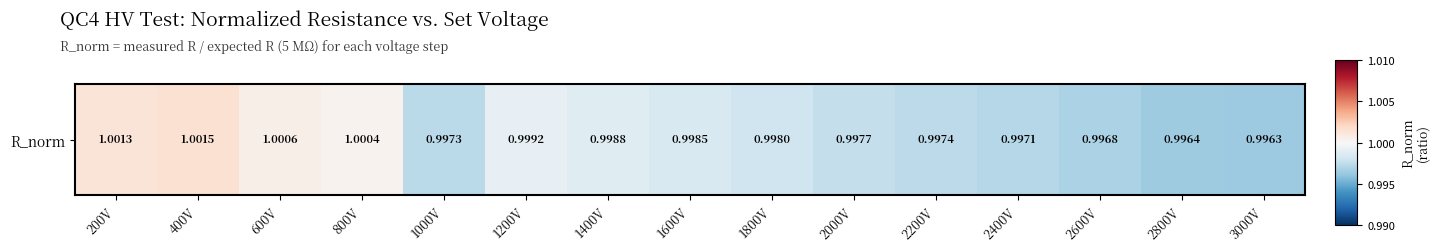

True or false: the data shows 1.0 at 200V.

True